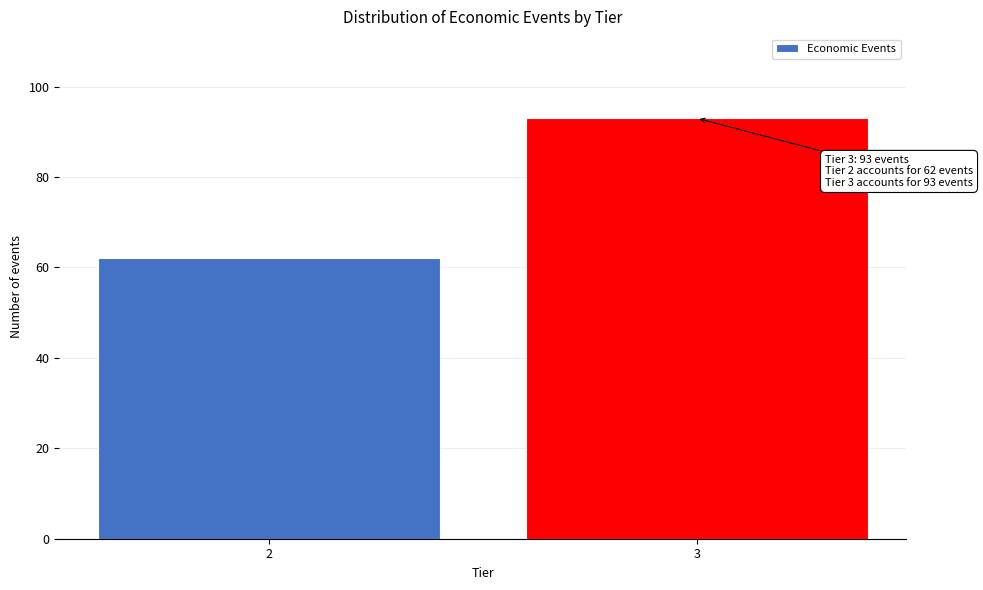

Reading right to left, what are all the values shown in this chart?

93	62